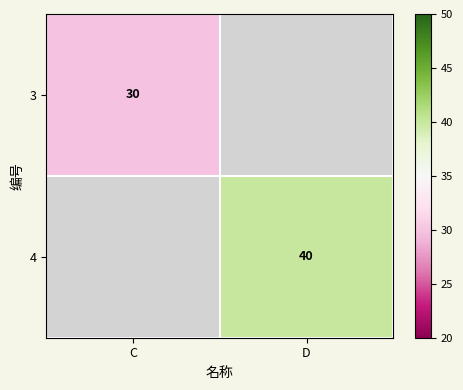

The value of 3 at C is 30. True or false?

True